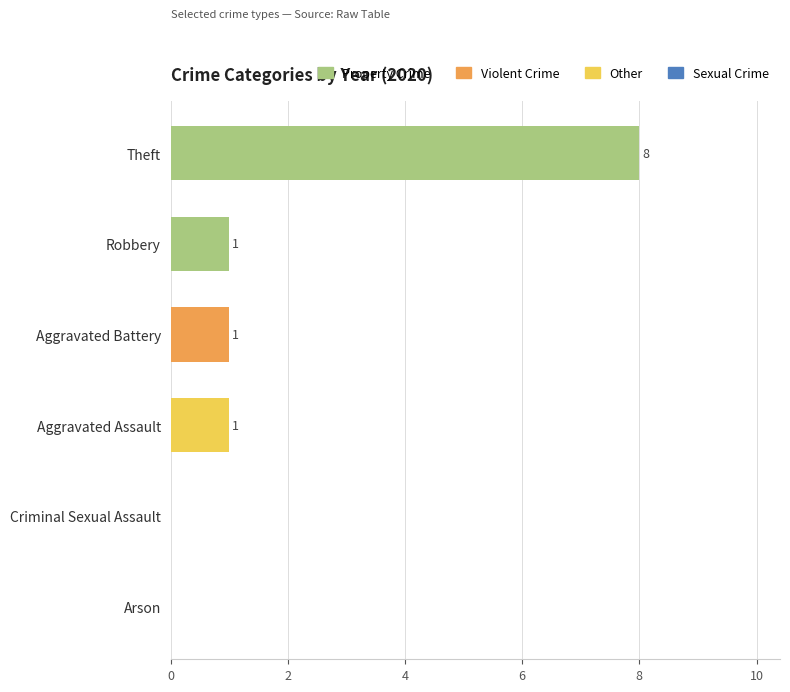

Reading top to bottom, transcribe all the data shown in this chart.

Theft=8	Robbery=1	Aggravated Battery=1	Aggravated Assault=1	Criminal Sexual Assault=0	Arson=0